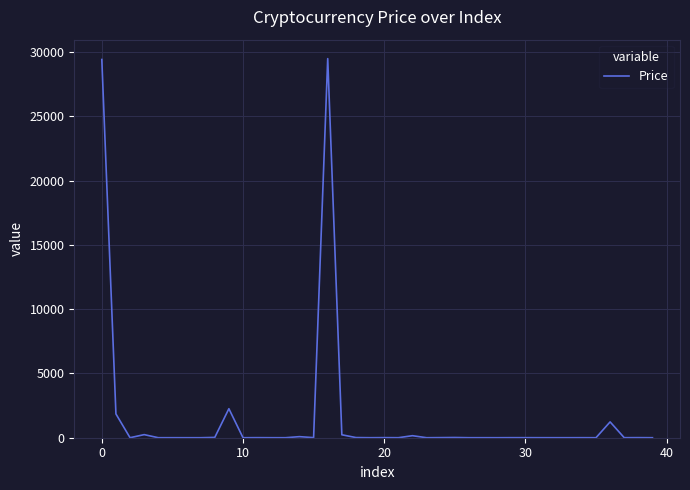

What is the average value?

1626.6